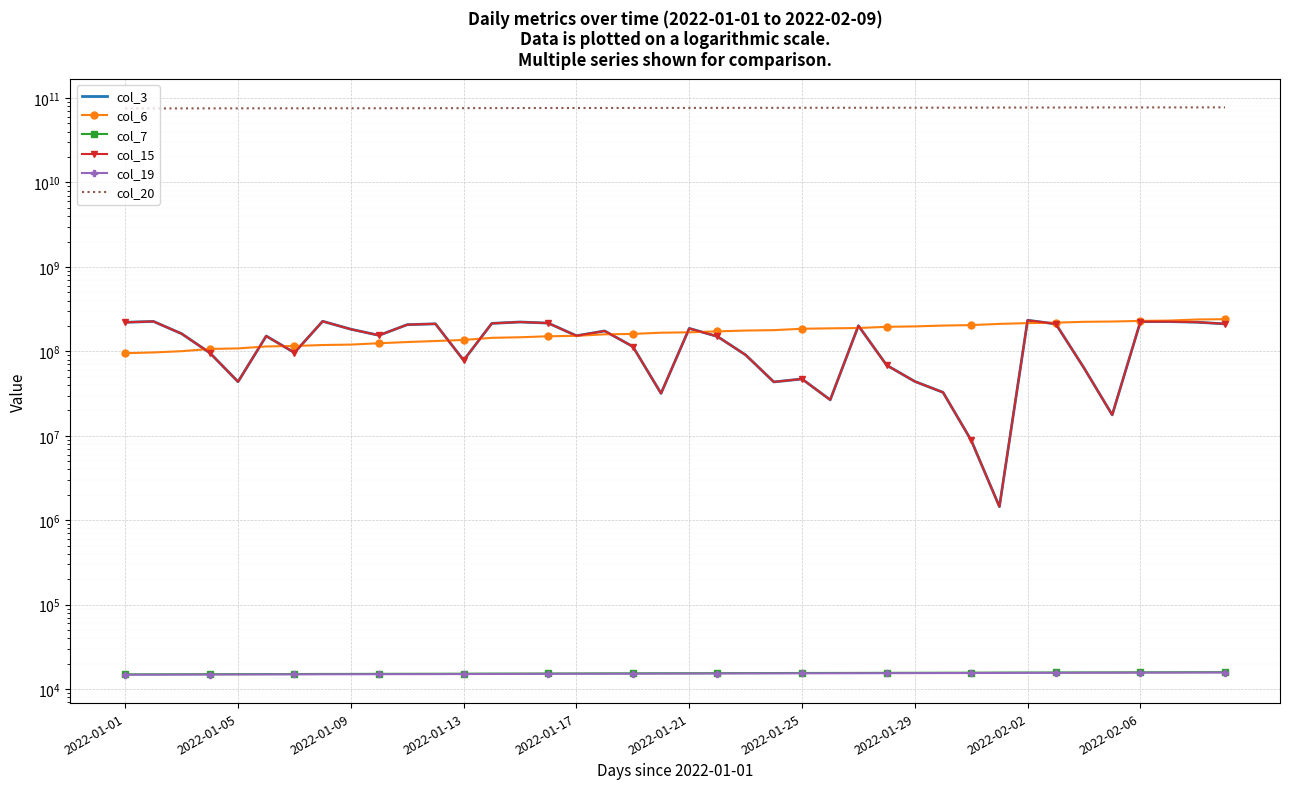

True or false: col_19 and col_15 intersect in this chart.

False